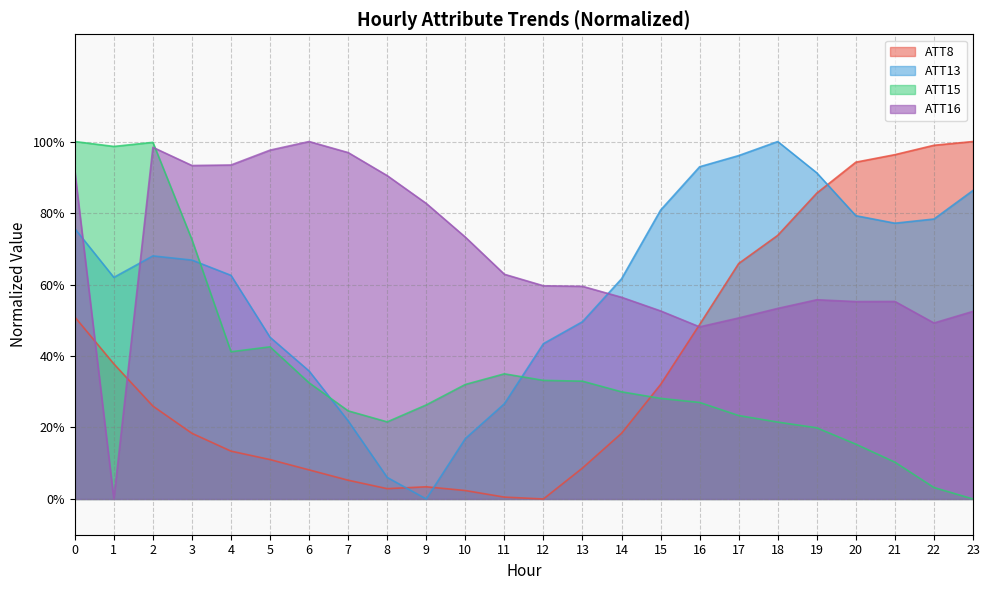

Reading right to left, extract all data points from this chart.

ATT8: 23=1.0	22=1.0	21=1.0	20=0.9	19=0.9	18=0.7	17=0.7	16=0.5	15=0.3	14=0.2	13=0.1	12=0.0	11=0.0	10=0.0	9=0.0	8=0.0	7=0.1	6=0.1	5=0.1	4=0.1	3=0.2	2=0.3	1=0.4	0=0.5
ATT13: 23=0.9	22=0.8	21=0.8	20=0.8	19=0.9	18=1.0	17=1.0	16=0.9	15=0.8	14=0.6	13=0.5	12=0.4	11=0.3	10=0.2	9=0.0	8=0.1	7=0.2	6=0.4	5=0.5	4=0.6	3=0.7	2=0.7	1=0.6	0=0.8
ATT15: 23=0.0	22=0.0	21=0.1	20=0.2	19=0.2	18=0.2	17=0.2	16=0.3	15=0.3	14=0.3	13=0.3	12=0.3	11=0.4	10=0.3	9=0.3	8=0.2	7=0.2	6=0.3	5=0.4	4=0.4	3=0.7	2=1.0	1=1.0	0=1.0
ATT16: 23=0.5	22=0.5	21=0.6	20=0.6	19=0.6	18=0.5	17=0.5	16=0.5	15=0.5	14=0.6	13=0.6	12=0.6	11=0.6	10=0.7	9=0.8	8=0.9	7=1.0	6=1.0	5=1.0	4=0.9	3=0.9	2=1.0	1=0.0	0=0.9